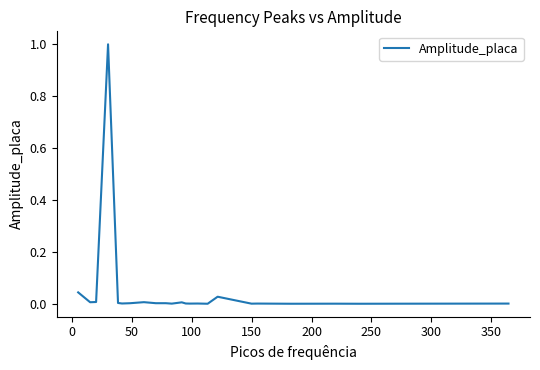

What is the greatest value displayed?

1.0